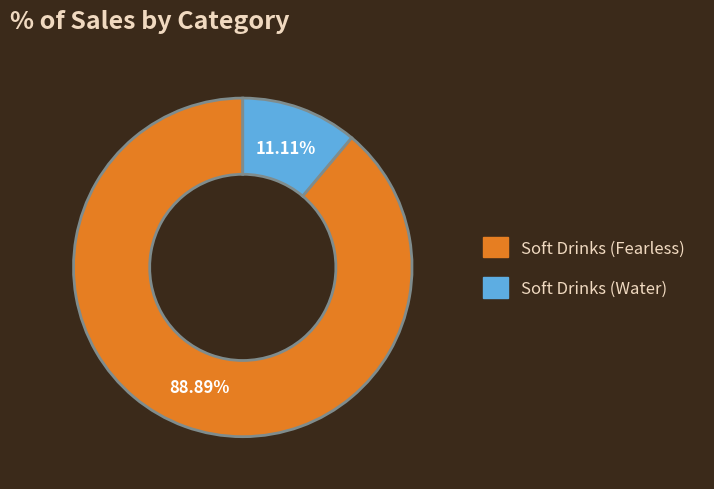

Does any single category account for the majority?

Yes